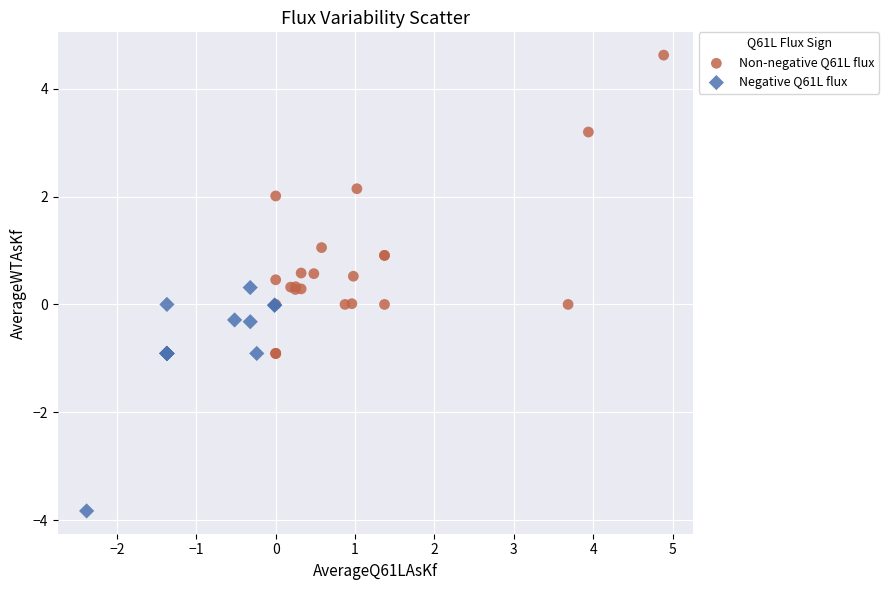

Which series contains the lowest Y value?

Negative Q61L flux